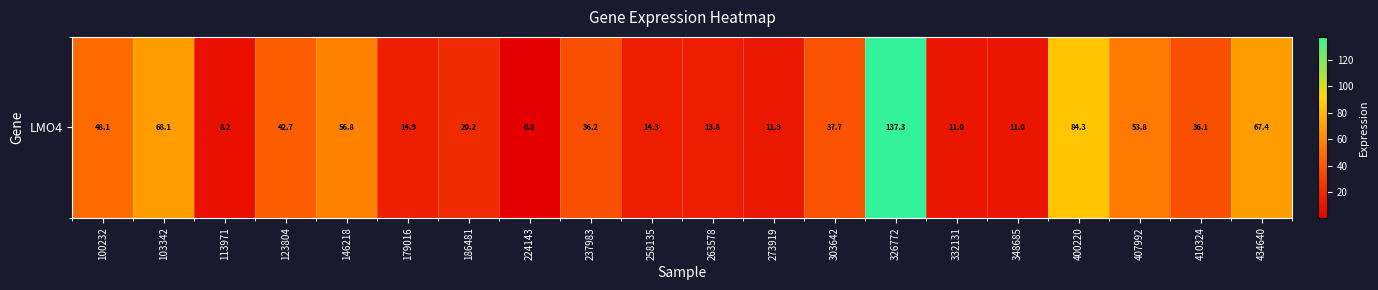

Rank the categories by value from highest to lowest.

326772, 400220, 103342, 434640, 146218, 407992, 100232, 123804, 303642, 237983, 410324, 186481, 179016, 258135, 263578, 273919, 332131, 348685, 113971, 224143